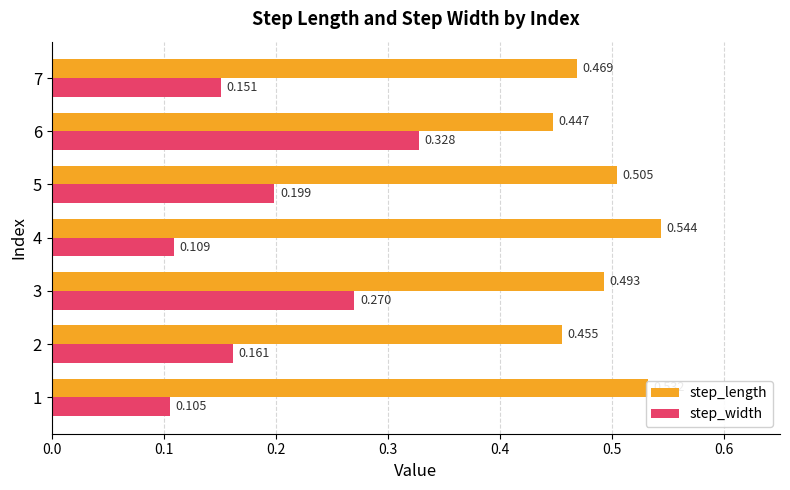

Which series has the largest total across all categories?

step_length